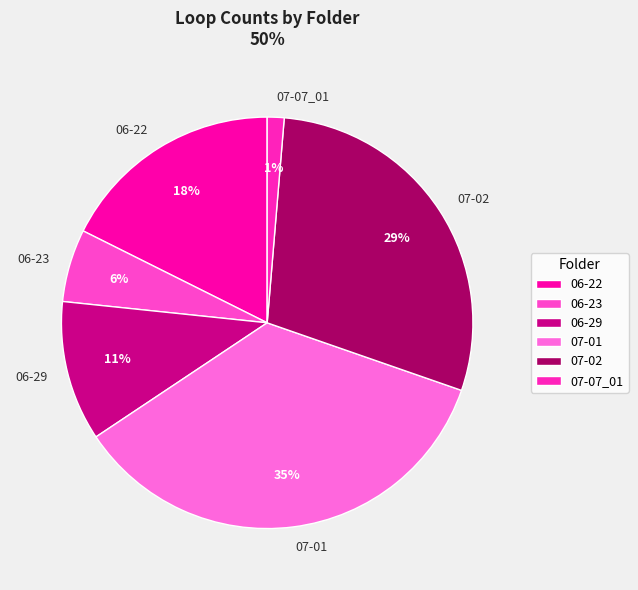

How many segments does this pie chart have?

6